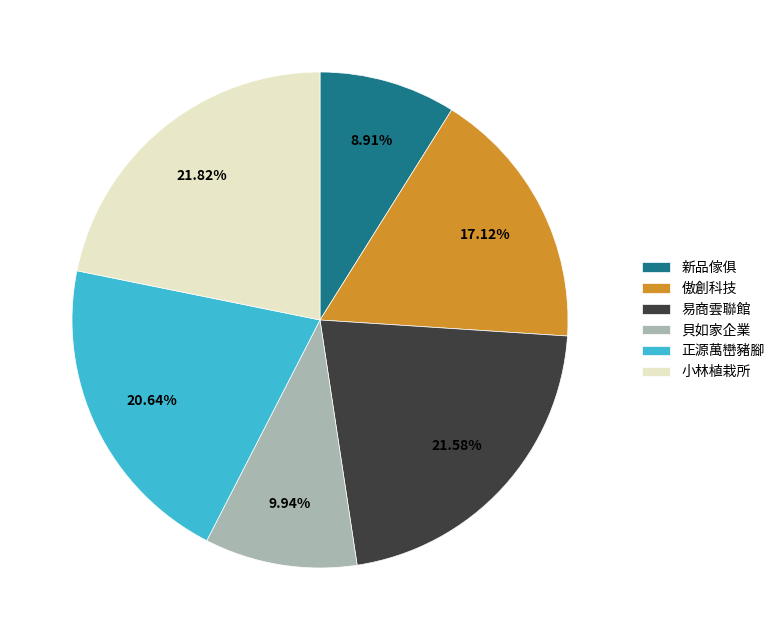

Which category has the smallest portion of the pie?

新品傢俱